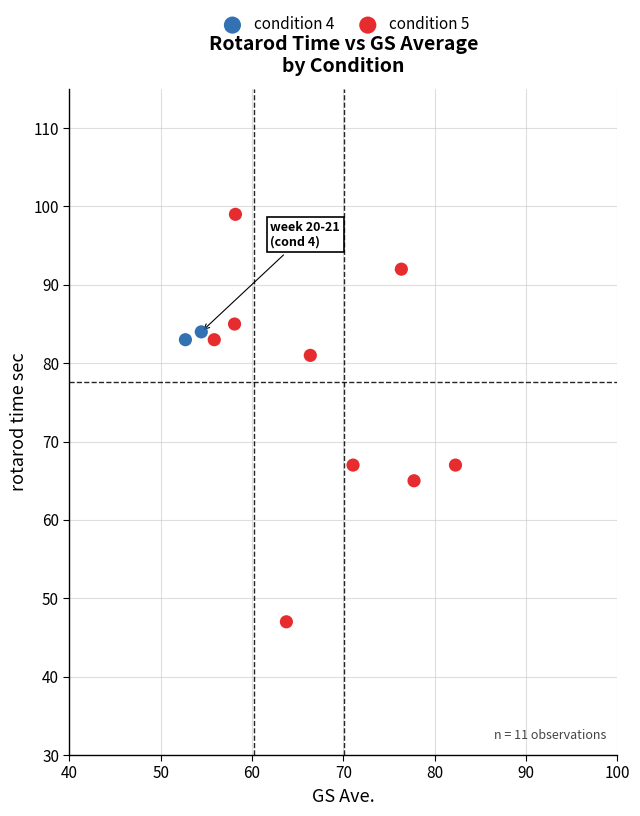

Which series reaches the minimum Y coordinate?

condition 5